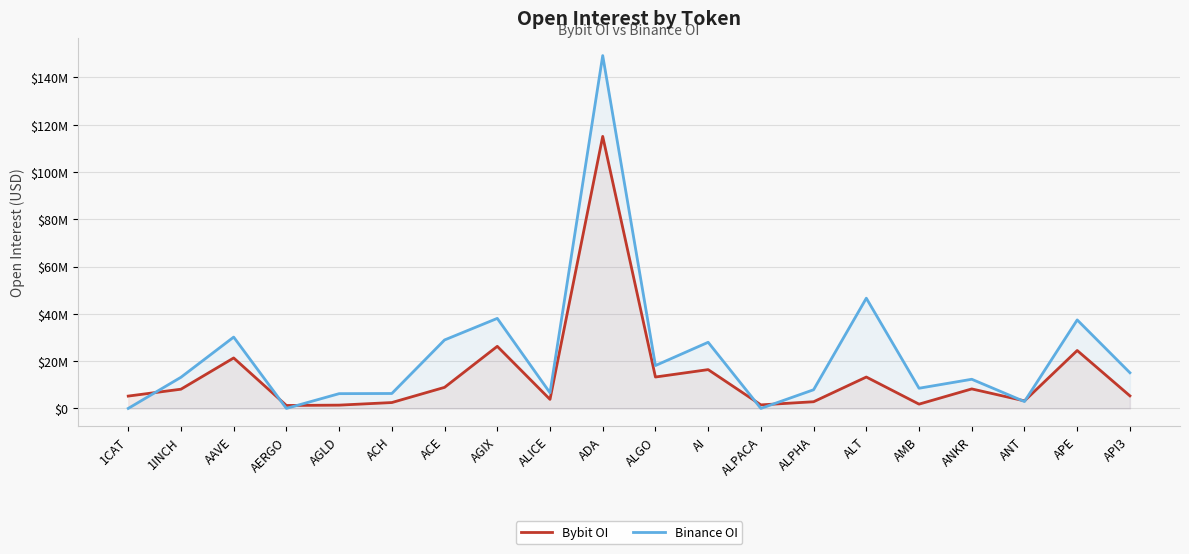

The value of Bybit OI at ANT is 3192778. True or false?

True